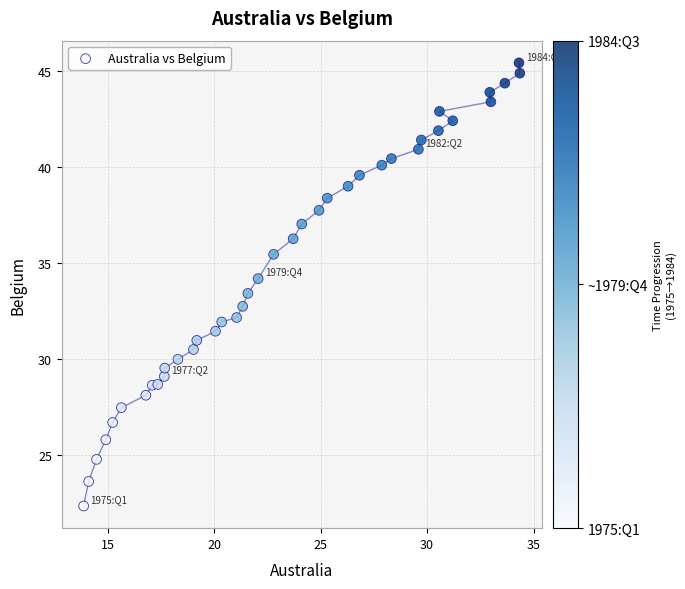

What is the range of X values (max minus min)?

20.5